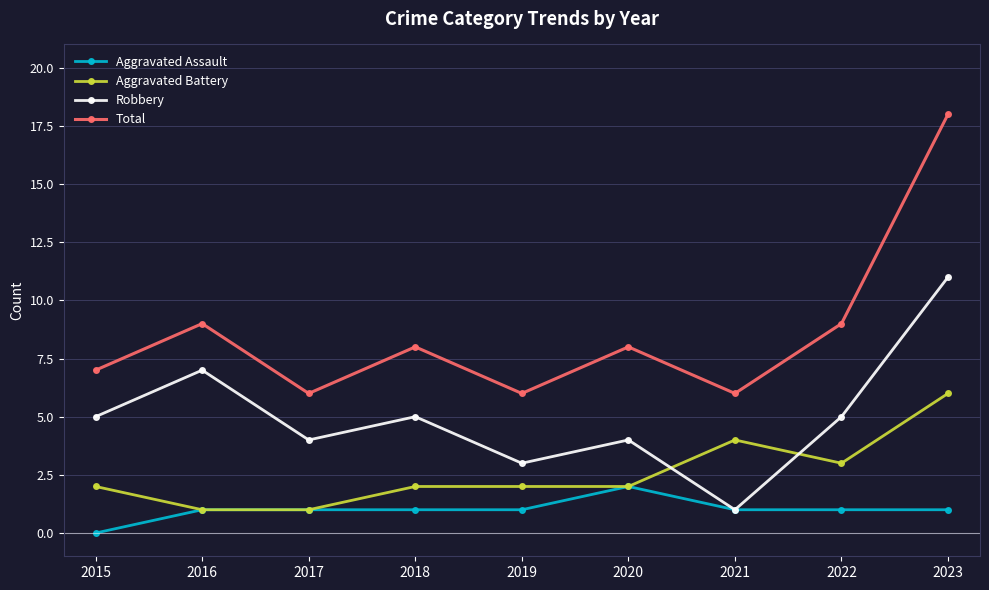

Is this an area chart (filled region under the line)?

No